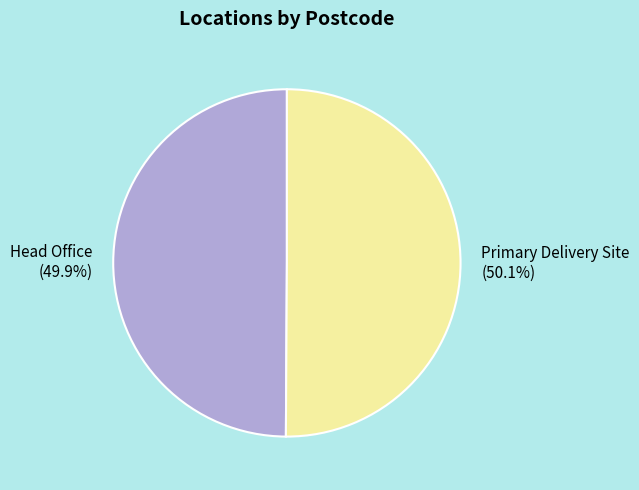

Is there a majority slice in this chart?

Yes